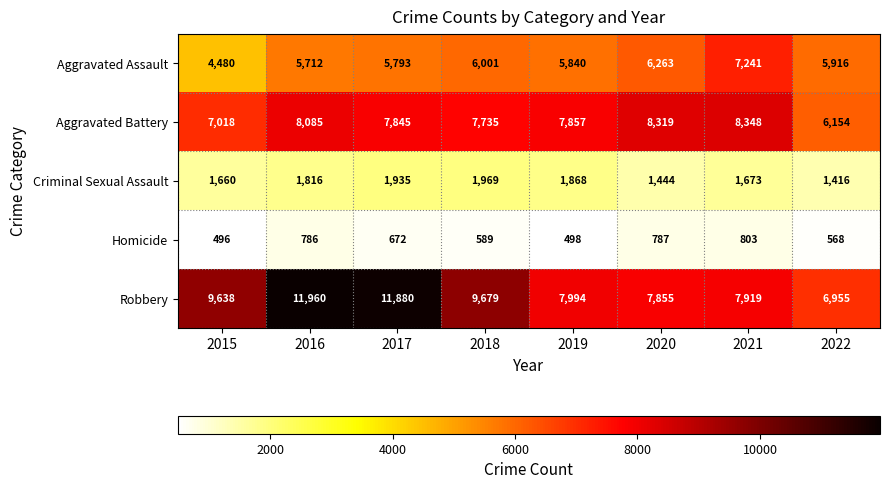

Which label corresponds to the largest value in the chart?

2016